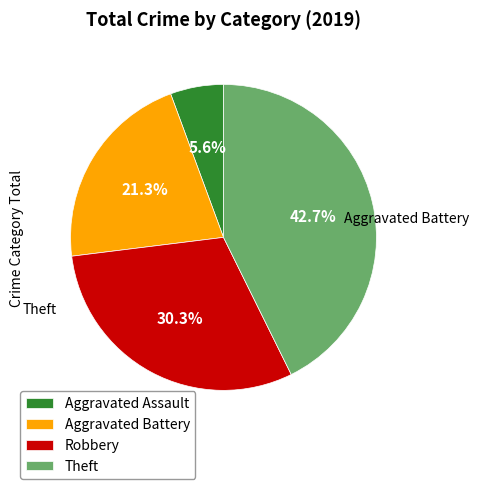

What is the ratio of the value at Theft to the value at Robbery?

1.4